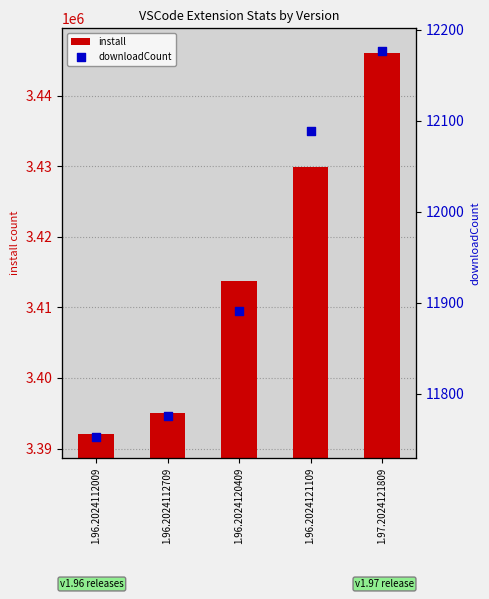

What is the total value across all series at 1.96.2024112009?

3403819